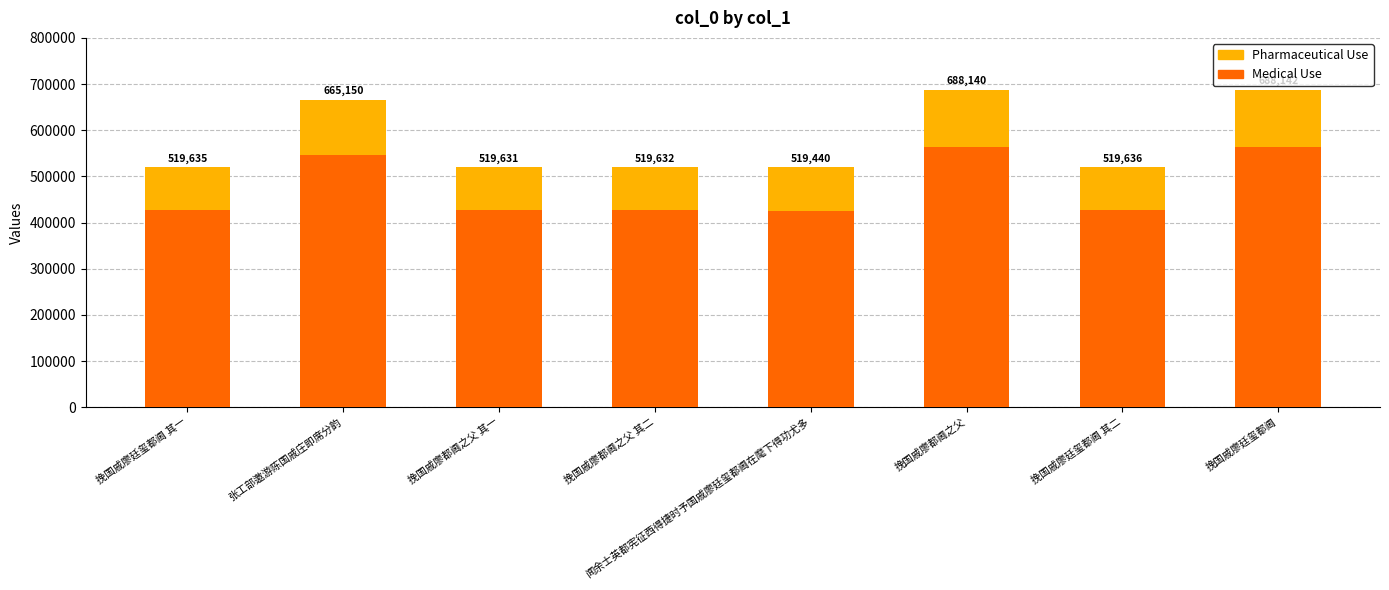

Are the bars grouped side by side (vs. stacked)?

No